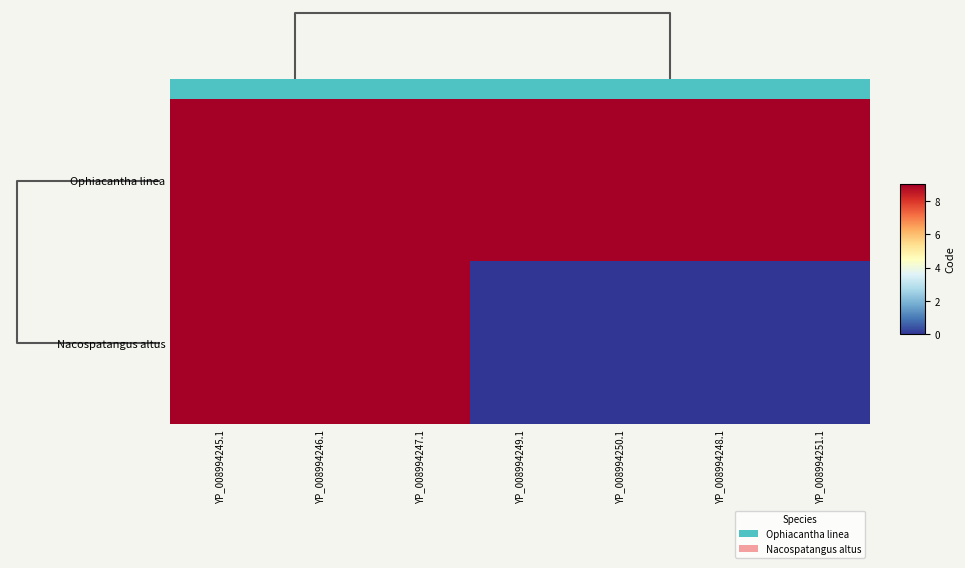

List the series in order of their peak value, lowest first.

0.0, Nacospatangus altus